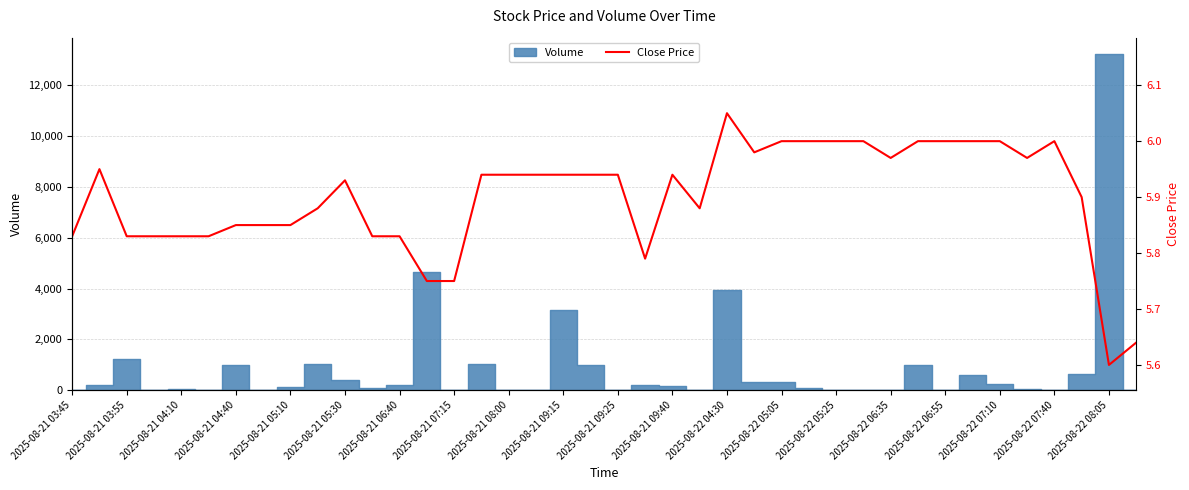

True or false: the data shows 3.1 at 25.

False